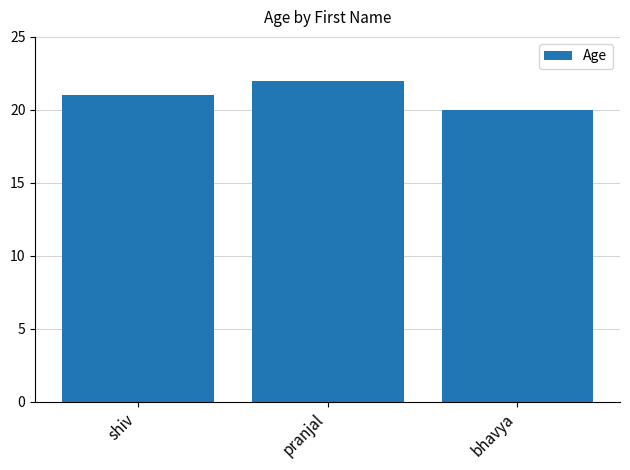

What is the difference between the maximum and minimum values?

2